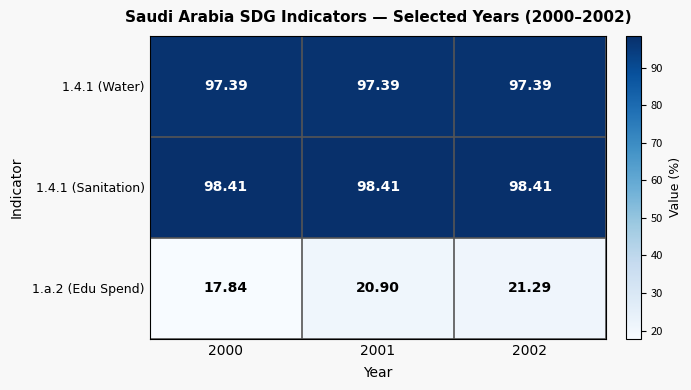

Reading left to right, extract all data points from this chart.

1.4.1 (Water): 2000=97.4	2001=97.4	2002=97.4
1.4.1 (Sanitation): 2000=98.4	2001=98.4	2002=98.4
1.a.2 (Edu Spend): 2000=17.8	2001=20.9	2002=21.3